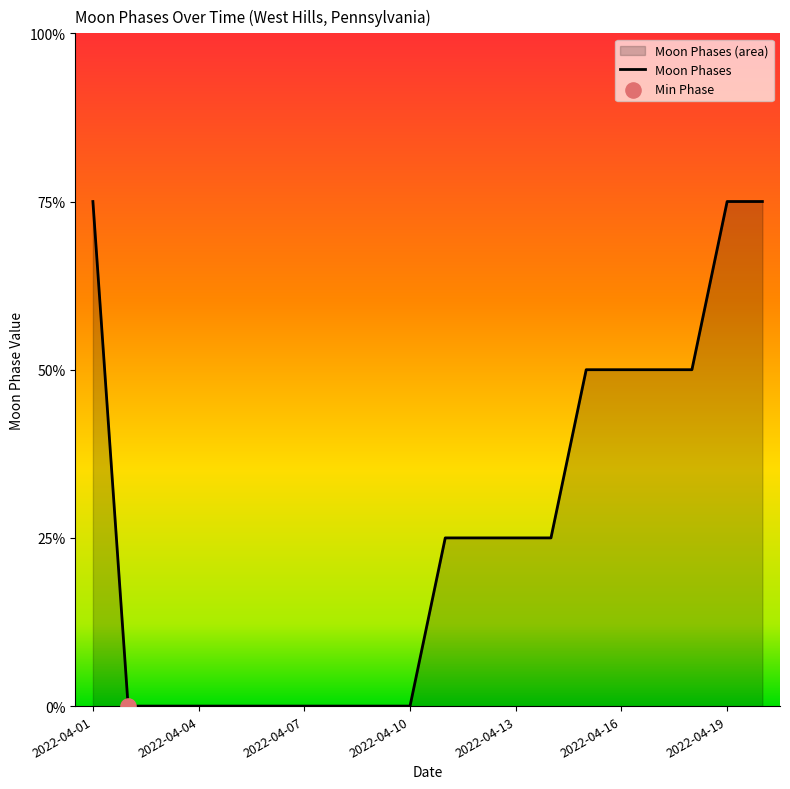

Which has a higher value, 2022-04-06 or 2022-04-04?

2022-04-06